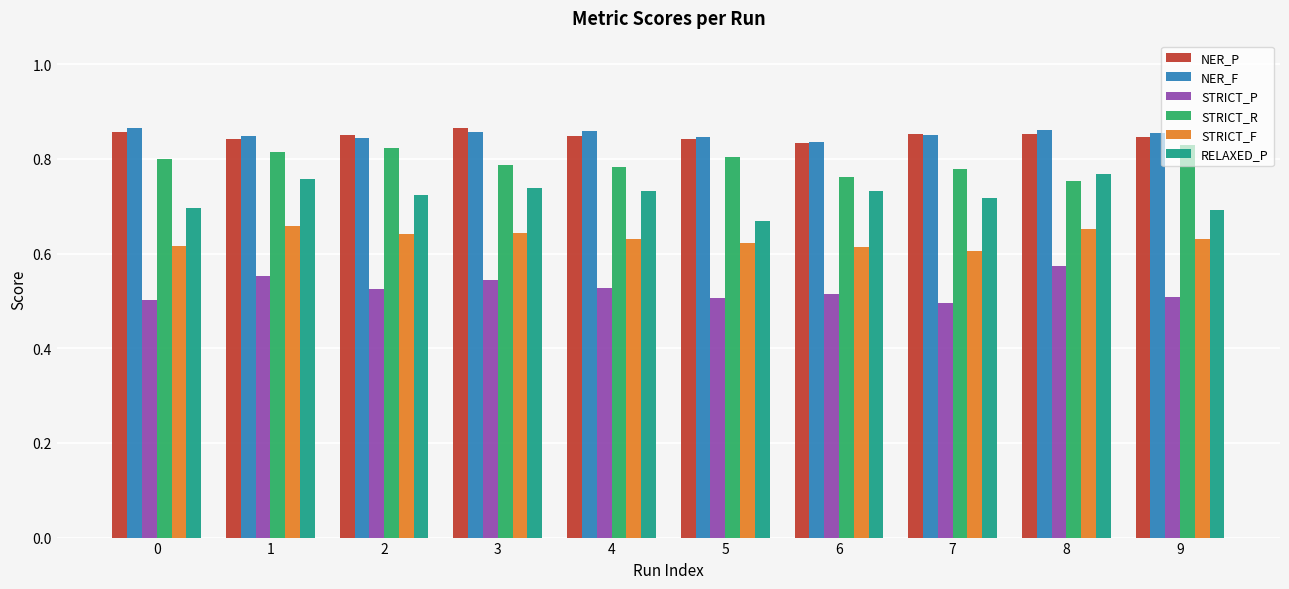

Which series has the largest range (max minus min)?

RELAXED_P